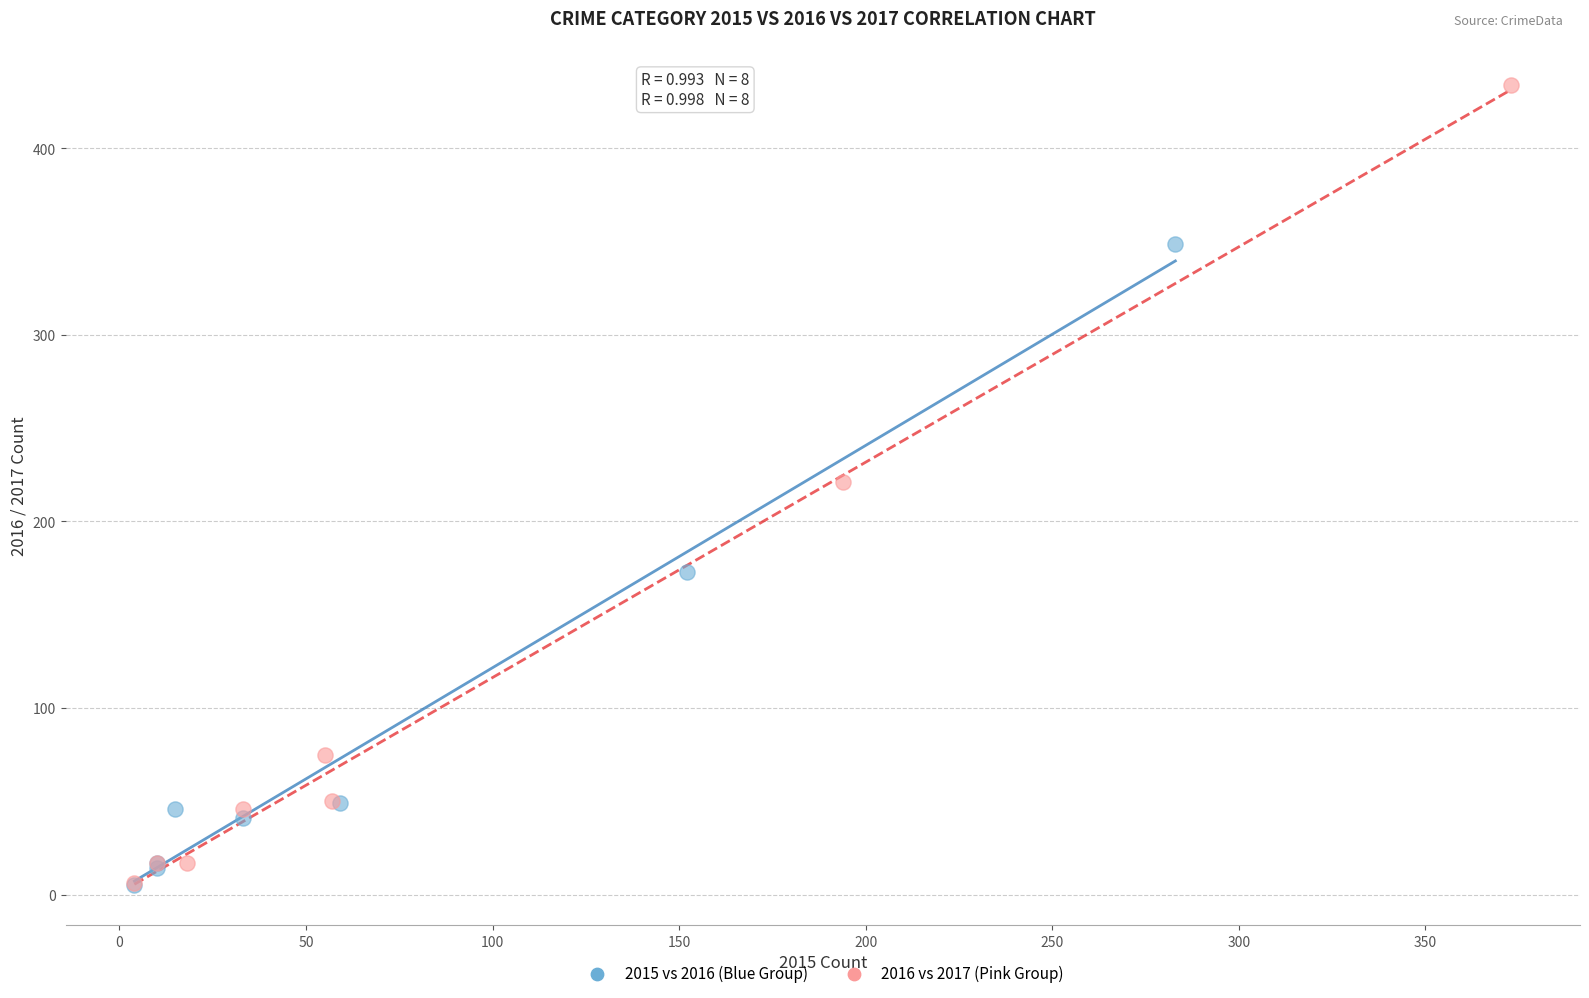

Which series reaches the maximum Y coordinate?

2016 vs 2017 (Pink Group)